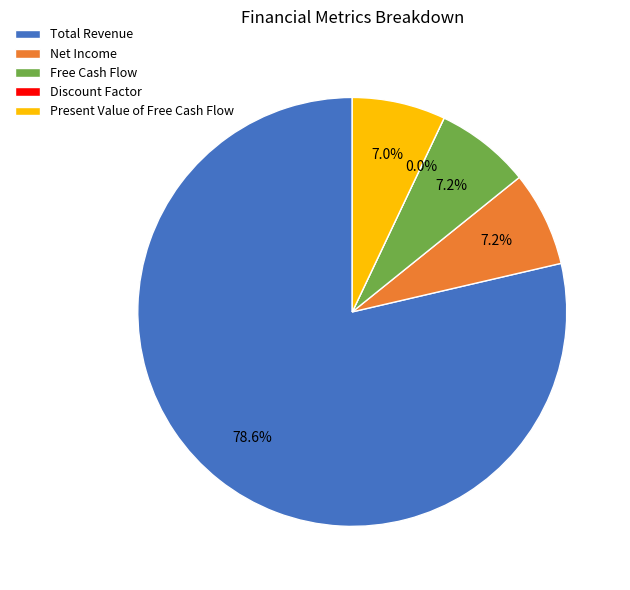

Which slice is the largest?

Total Revenue